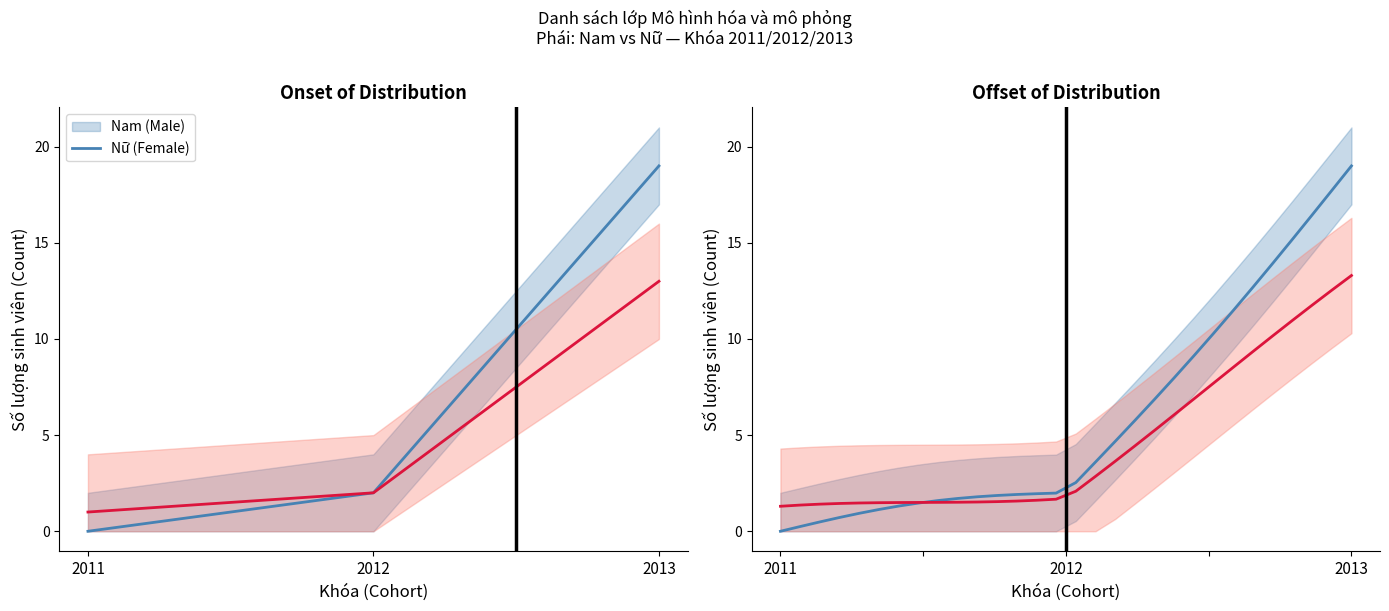

What is the highest value of the Nam (Male) series?

19.0